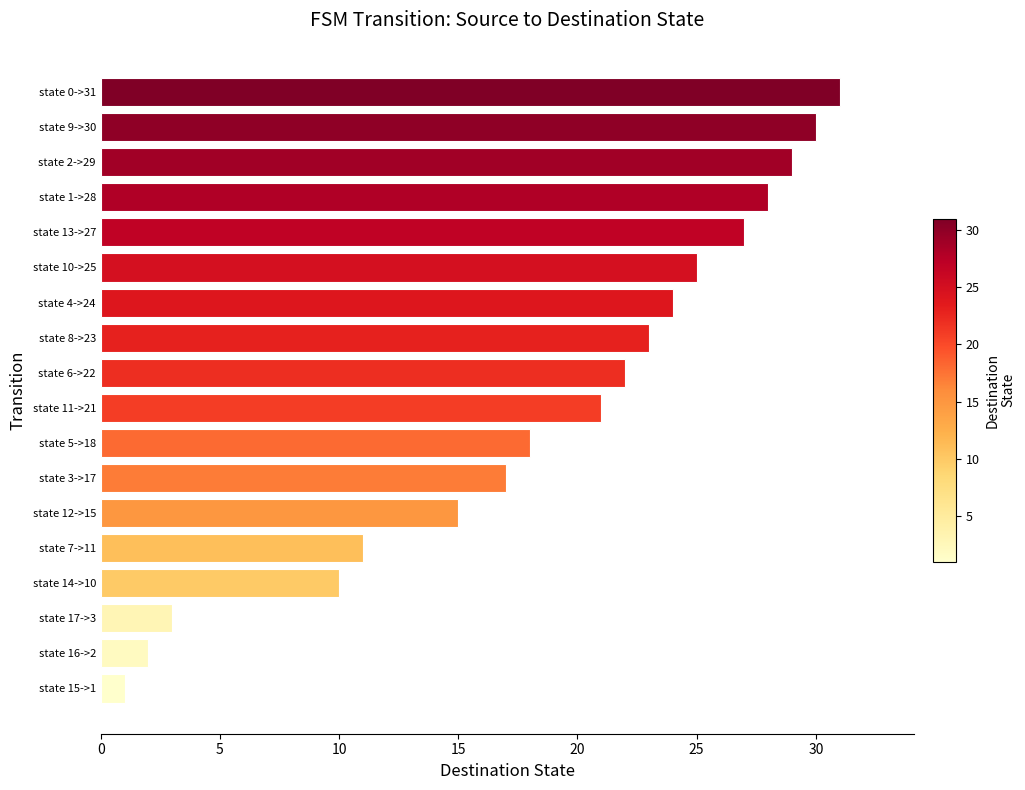

What is the minimum value shown in the chart?

1